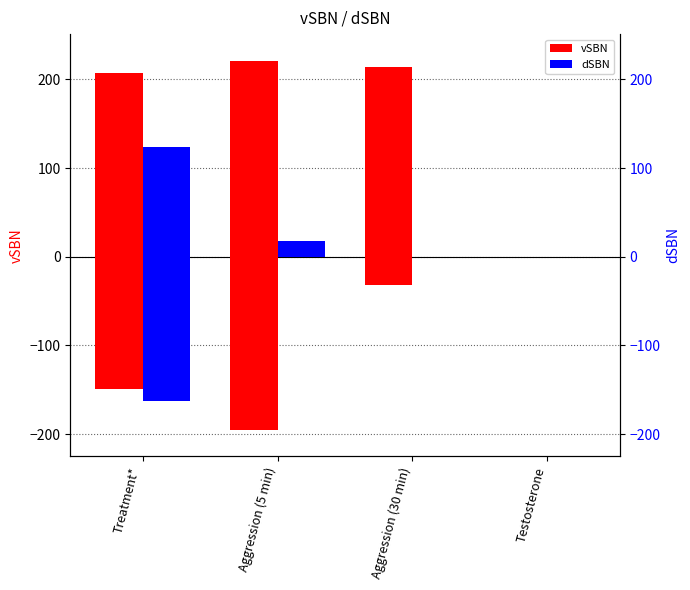

Reading right to left, what are all the values shown in this chart?

vSBN positive: Testosterone=0	Aggression (30 min)=214	Aggression (5 min)=221	Treatment*=207
vSBN negative: Testosterone=0	Aggression (30 min)=-32	Aggression (5 min)=-195	Treatment*=-149
dSBN positive: Testosterone=0	Aggression (30 min)=0	Aggression (5 min)=18	Treatment*=124
dSBN negative: Testosterone=0	Aggression (30 min)=0	Aggression (5 min)=0	Treatment*=-163